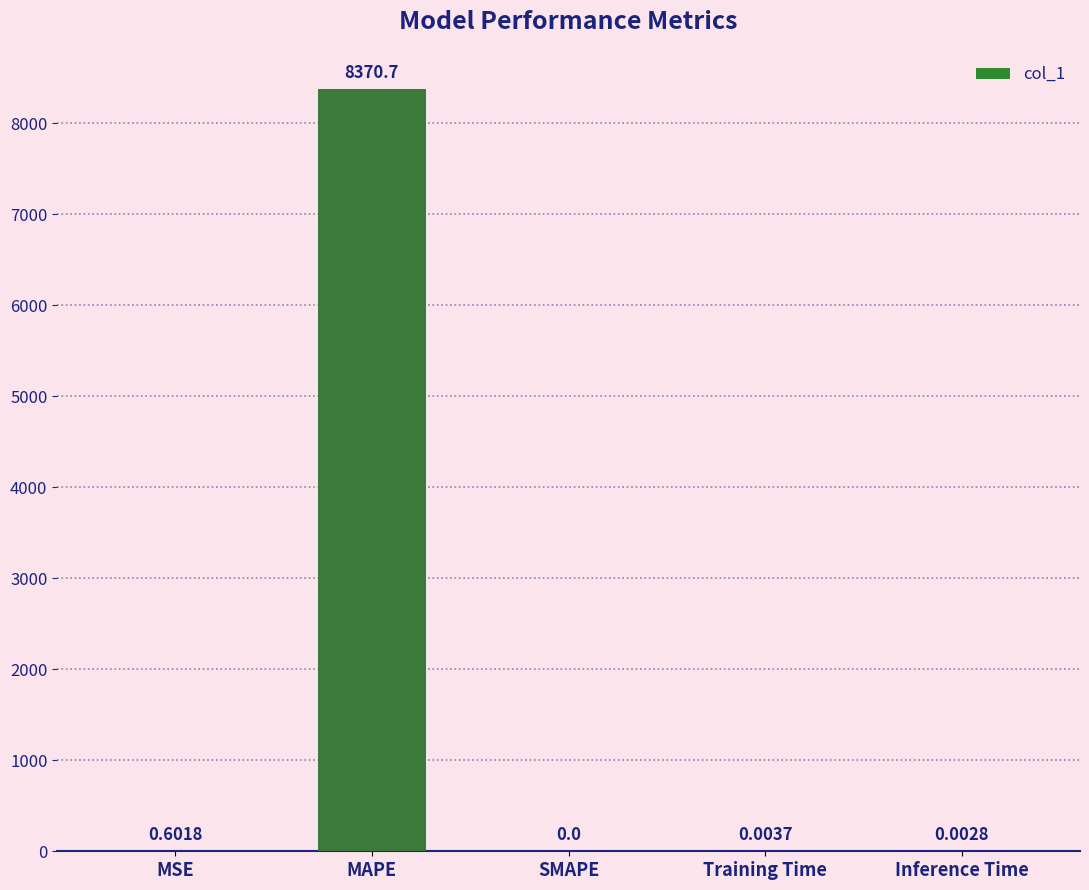

What is the sum of the values at MAPE and SMAPE?

8370.7